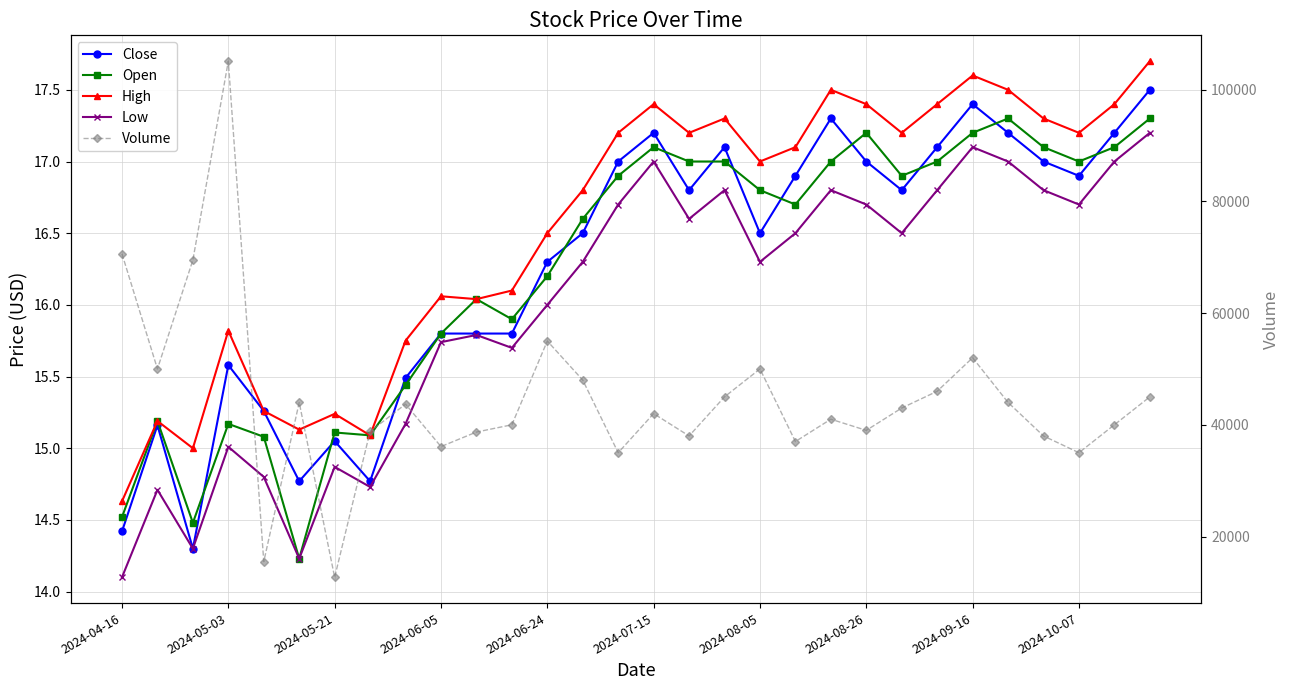

Reading left to right, extract all data points from this chart.

Close: 14.4	15.2	14.3	15.6	15.3	14.8	15.1	14.8	15.5	15.8	15.8	15.8	16.3	16.5	17.0	17.2	16.8	17.1	16.5	16.9	17.3	17.0	16.8	17.1	17.4	17.2	17.0	16.9	17.2	17.5
Open: 14.5	15.2	14.5	15.2	15.1	14.2	15.1	15.1	15.4	15.8	16.0	15.9	16.2	16.6	16.9	17.1	17.0	17.0	16.8	16.7	17.0	17.2	16.9	17.0	17.2	17.3	17.1	17.0	17.1	17.3
High: 14.6	15.2	15.0	15.8	15.3	15.1	15.2	15.1	15.8	16.1	16.0	16.1	16.5	16.8	17.2	17.4	17.2	17.3	17.0	17.1	17.5	17.4	17.2	17.4	17.6	17.5	17.3	17.2	17.4	17.7
Low: 14.1	14.7	14.3	15.0	14.8	14.2	14.9	14.7	15.2	15.7	15.8	15.7	16.0	16.3	16.7	17.0	16.6	16.8	16.3	16.5	16.8	16.7	16.5	16.8	17.1	17.0	16.8	16.7	17.0	17.2
Volume: 70600.0	50000.0	69500.0	105100.0	15500.0	44000.0	12700.0	38800.0	43700.0	36100.0	38700.0	40000.0	55000.0	48000.0	35000.0	42000.0	38000.0	45000.0	50000.0	37000.0	41000.0	39000.0	43000.0	46000.0	52000.0	44000.0	38000.0	35000.0	40000.0	45000.0